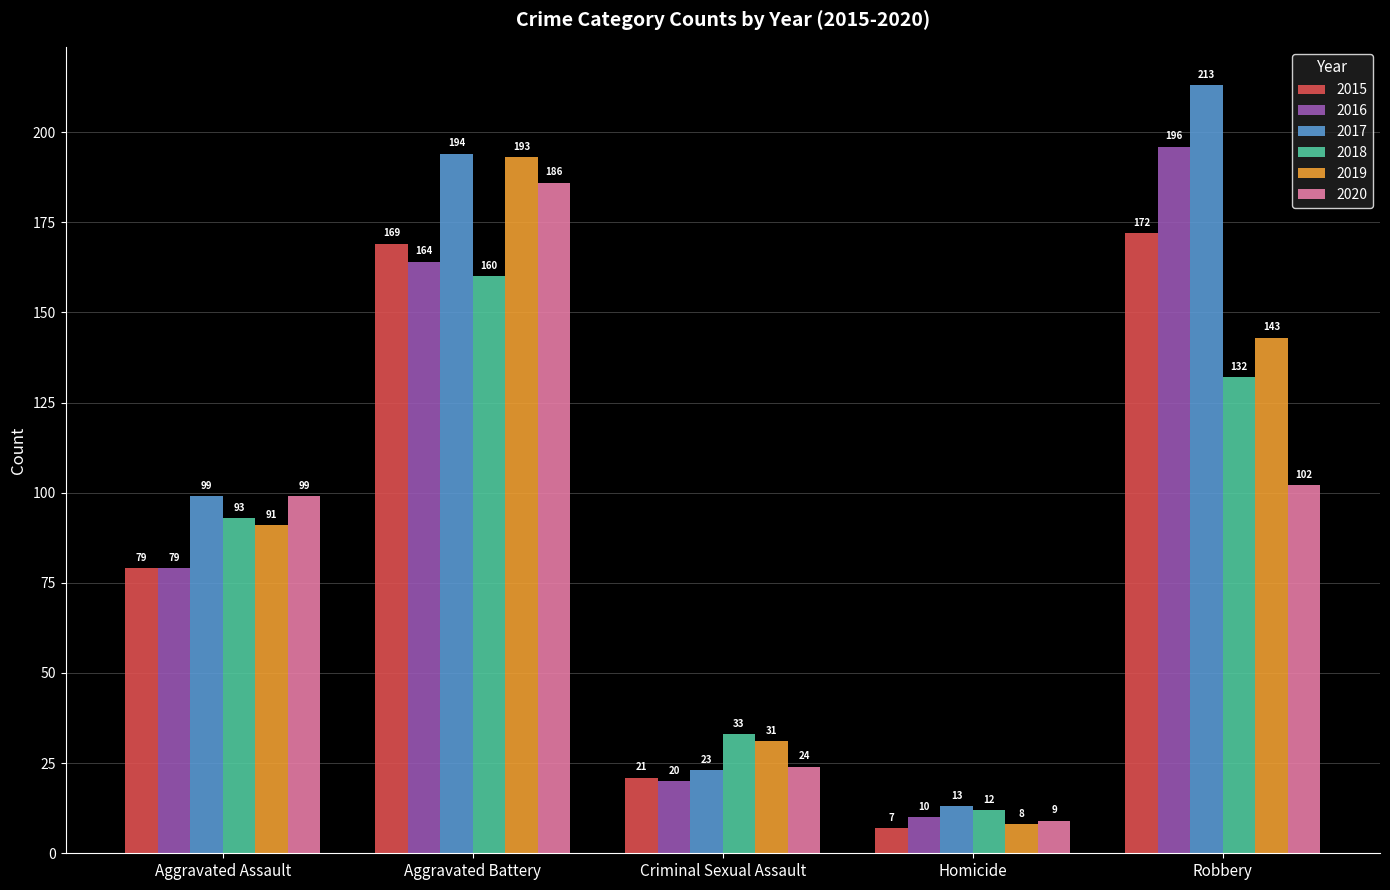

What are all the series names shown in the legend?

2015, 2016, 2017, 2018, 2019, 2020